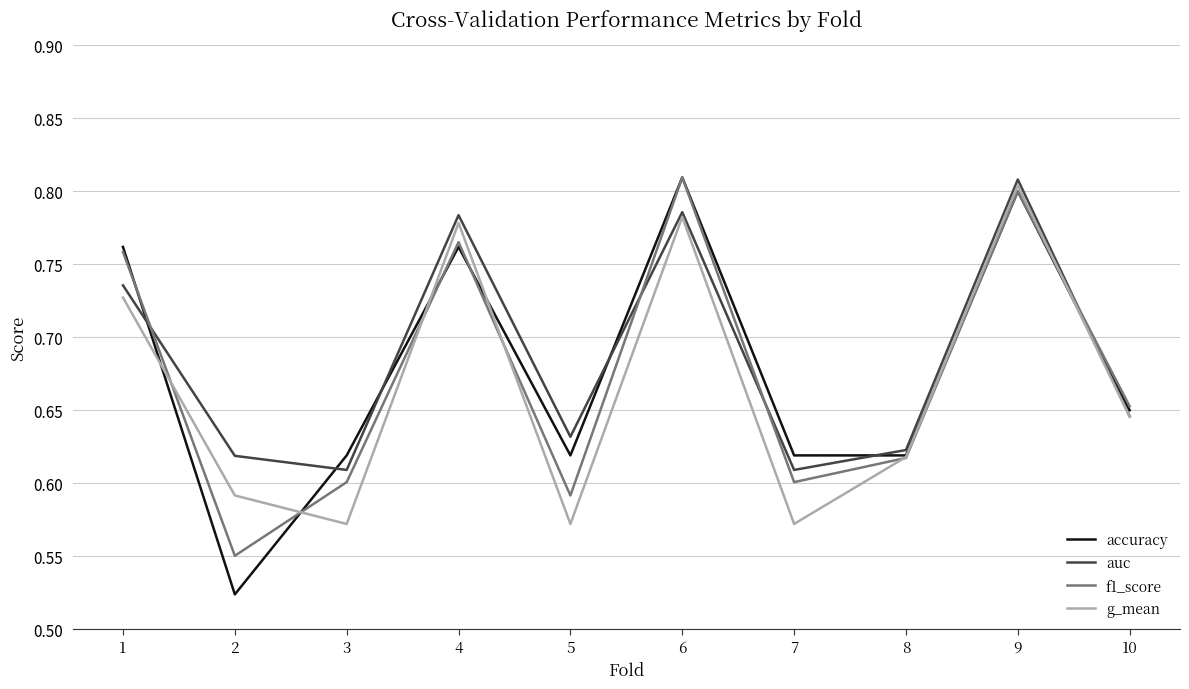

How many intersections are there between accuracy and g_mean?

6